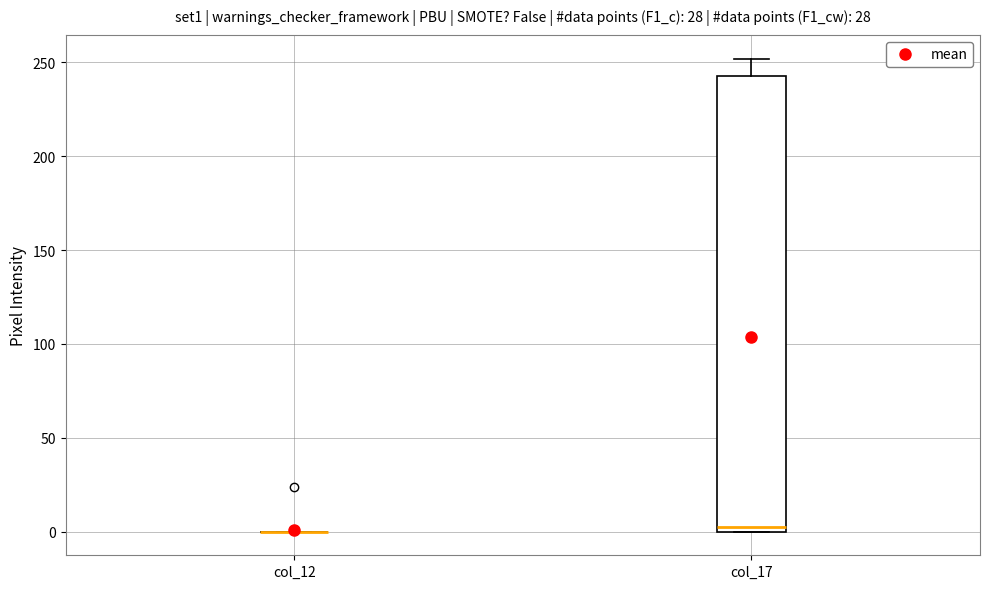

Reading left to right, read every box against the y-axis: the position of its median line, the range the box covers, and the ends of its whiskers. The values are not printed on the chart, so give them approximately, as read against the axis.

col_12: box collapsed to a line at 0, whiskers 0 to 0
col_17: median 5, box 0 to 245, whiskers 0 to 250